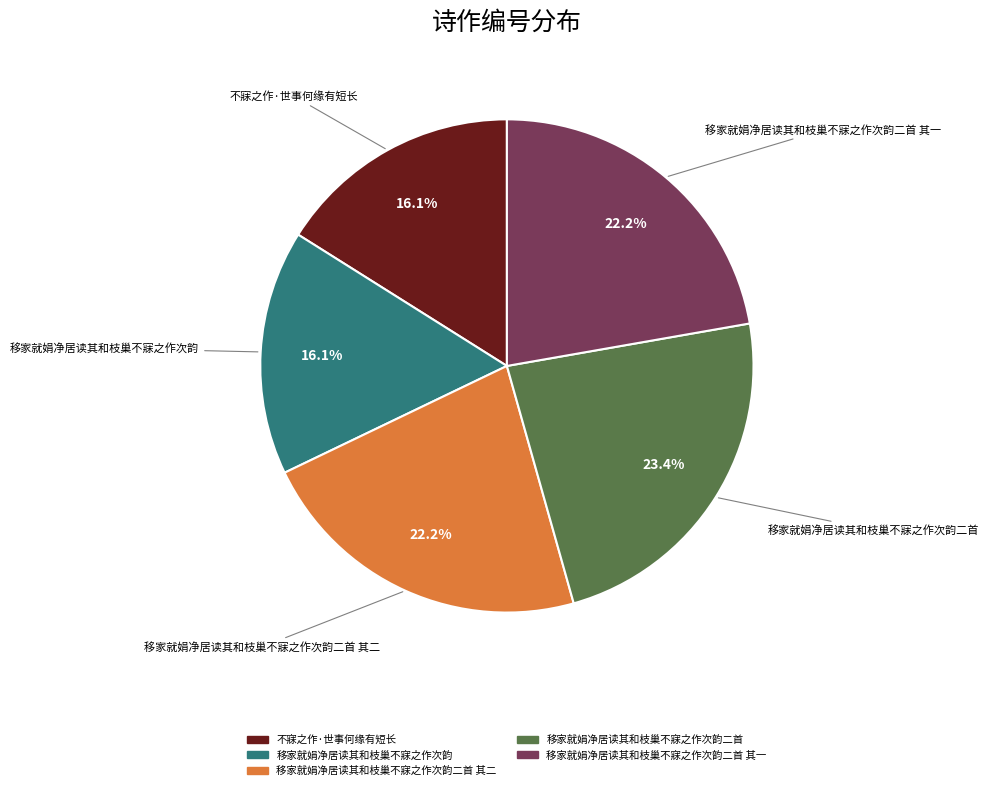

Does any single category account for the majority?

No